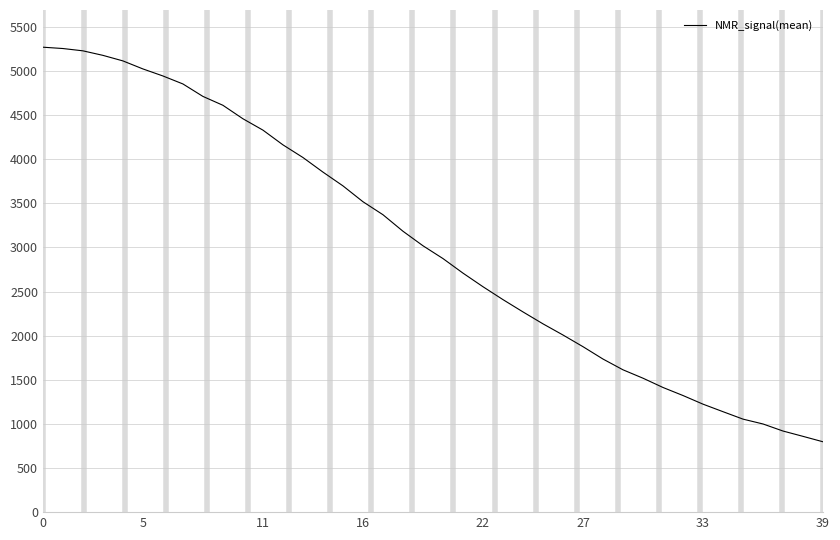

What is the smallest value displayed?

797.0